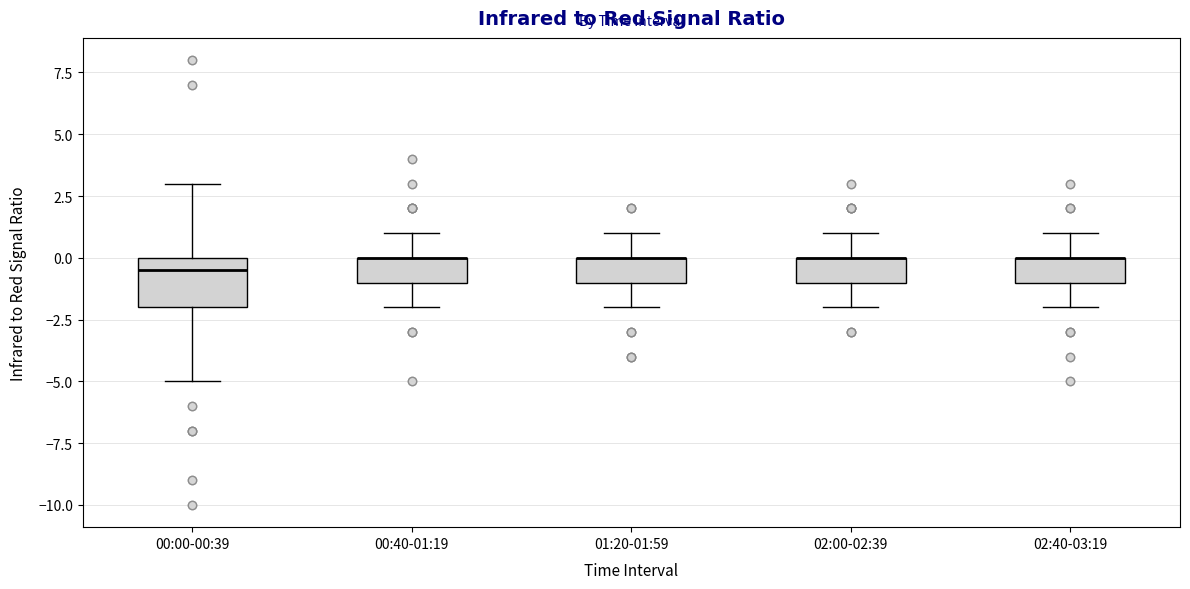

Where does the lower whisker of the box for 00:40-01:19 end on the y-axis? The values are not printed on the chart, so give them approximately, as read against the axis.

-2.0